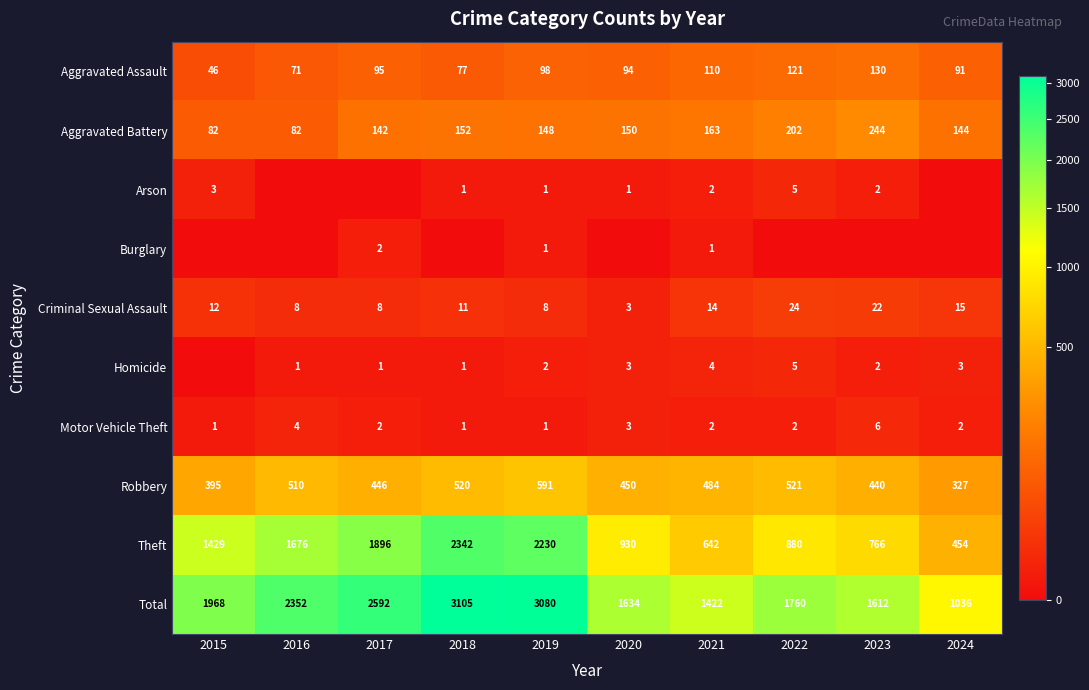

What is the difference between the maximum and minimum values in the Motor Vehicle Theft series?

5